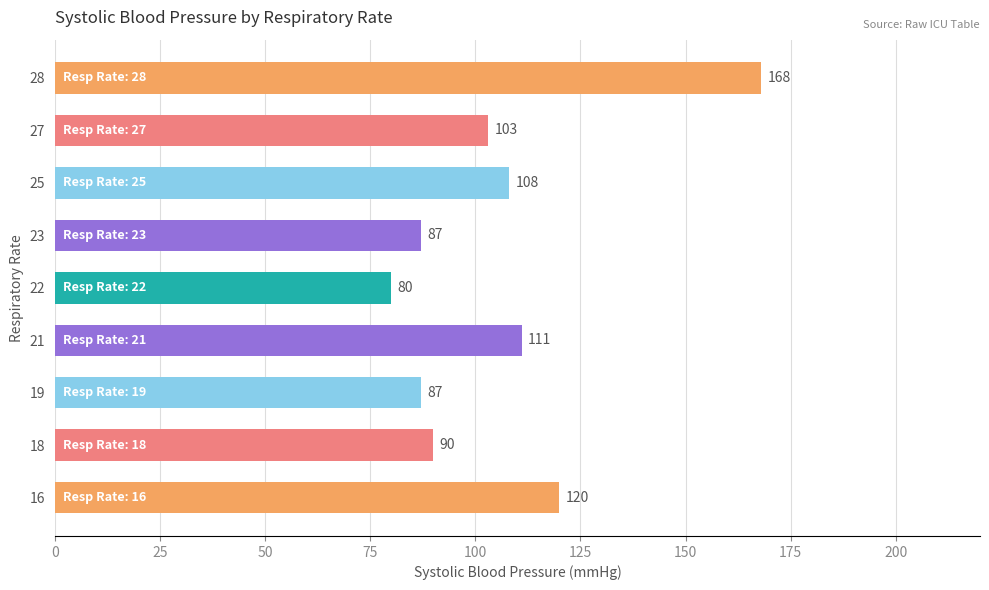

How many bars are there in total?

9